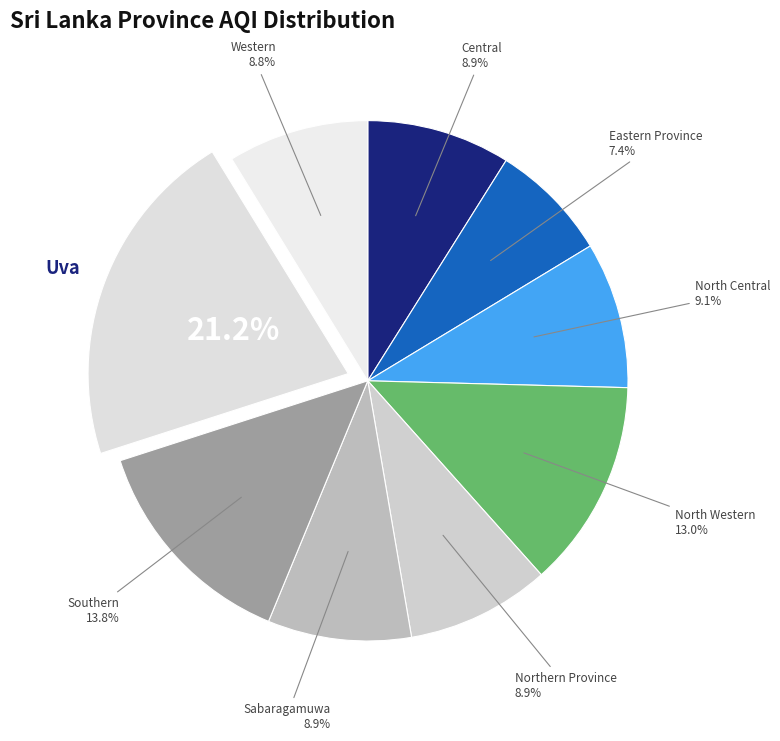

To the nearest percent, what percentage of the pie is Western?

9%